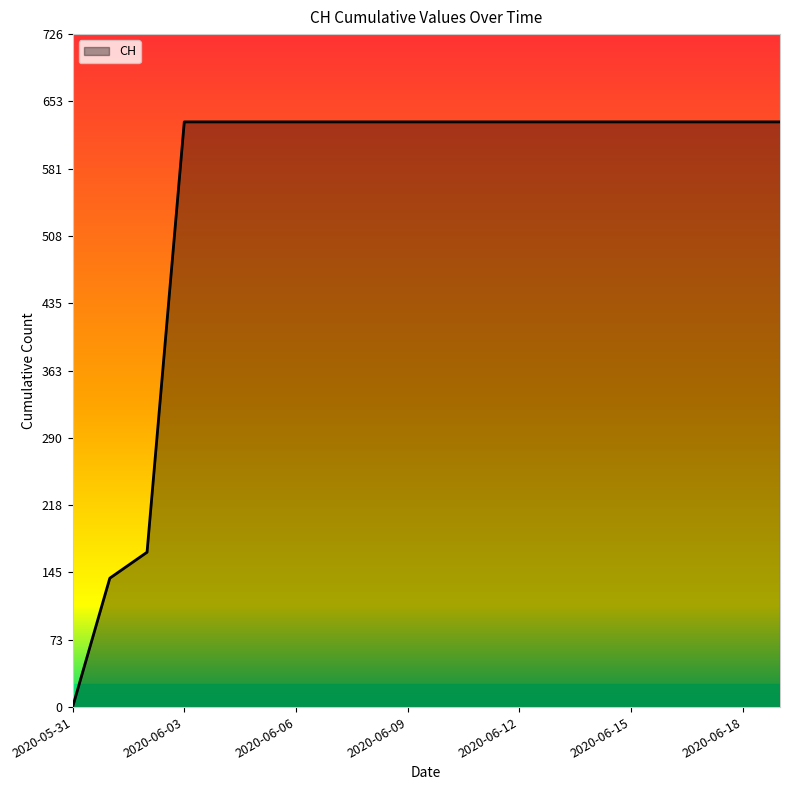

Count the number of categories in the chart.

20